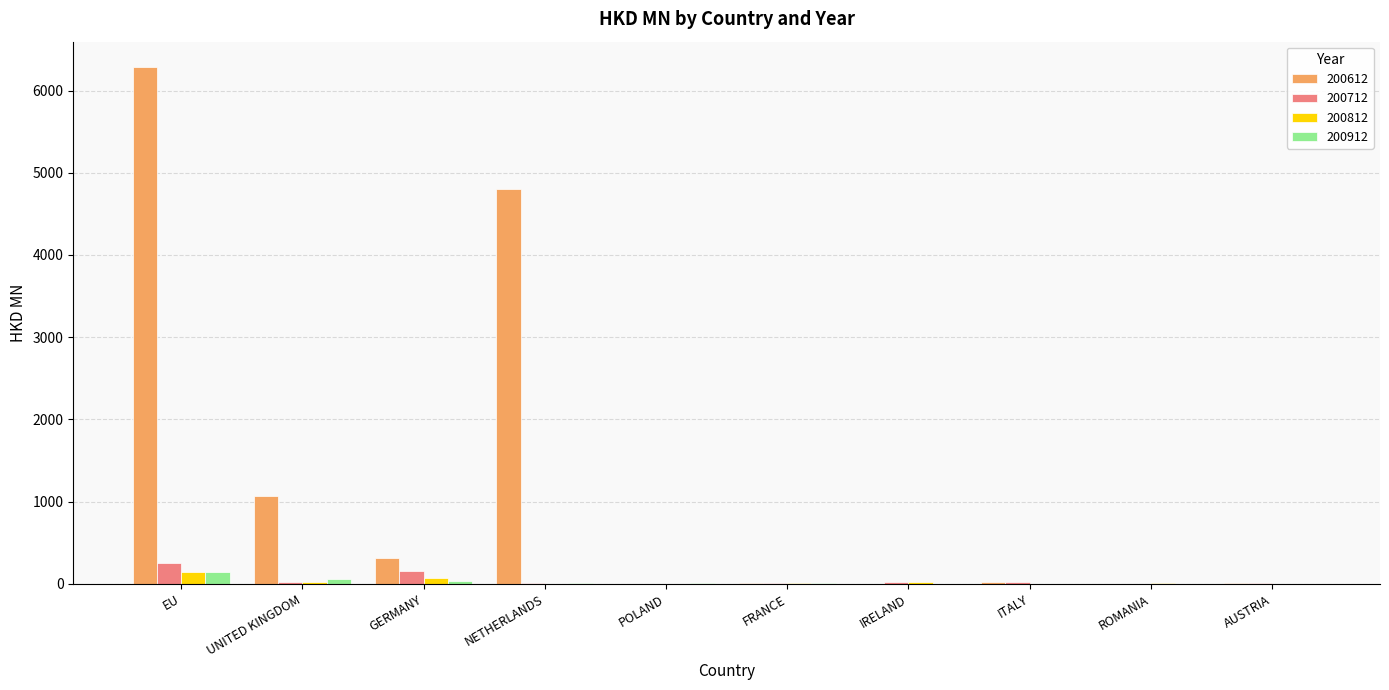

Which series has the largest total across all categories?

200612